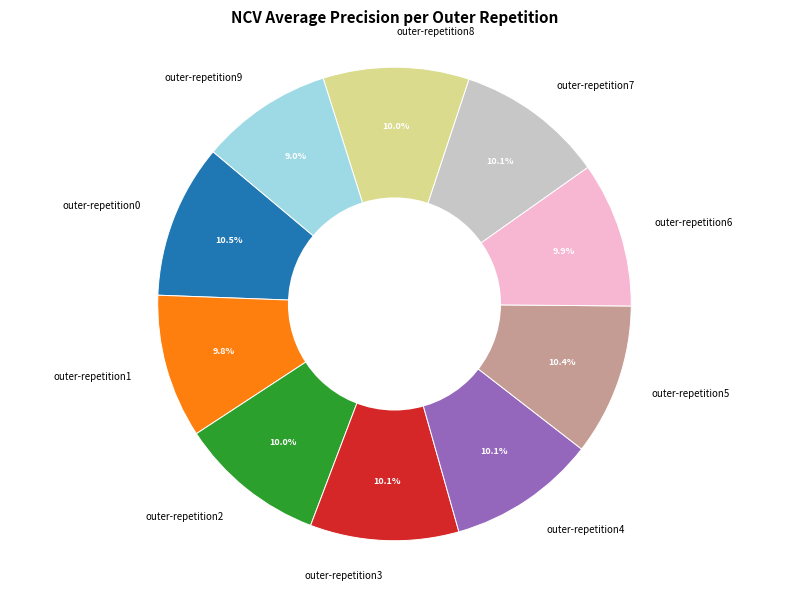

Combined, do outer-repetition0 and outer-repetition1 account for over 50%?

No